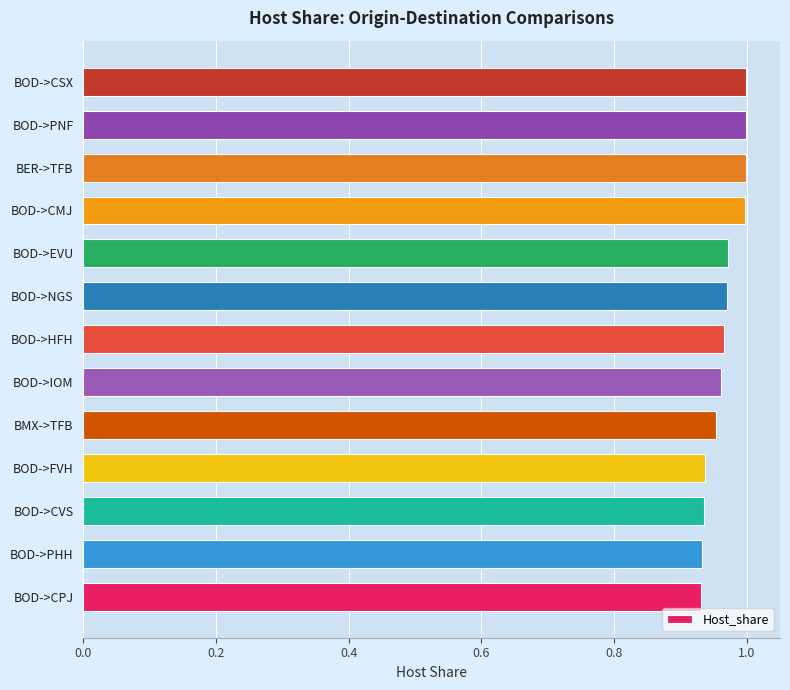

What is the sum of the values at BOD->IOM and BOD->PHH?

1.9